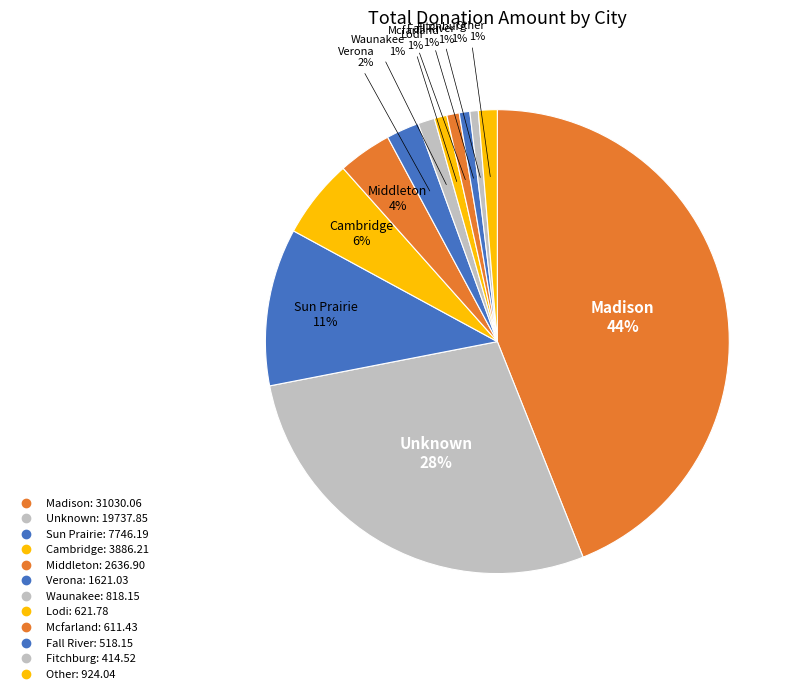

How much of the chart is everything except Mcfarland?

99.1%